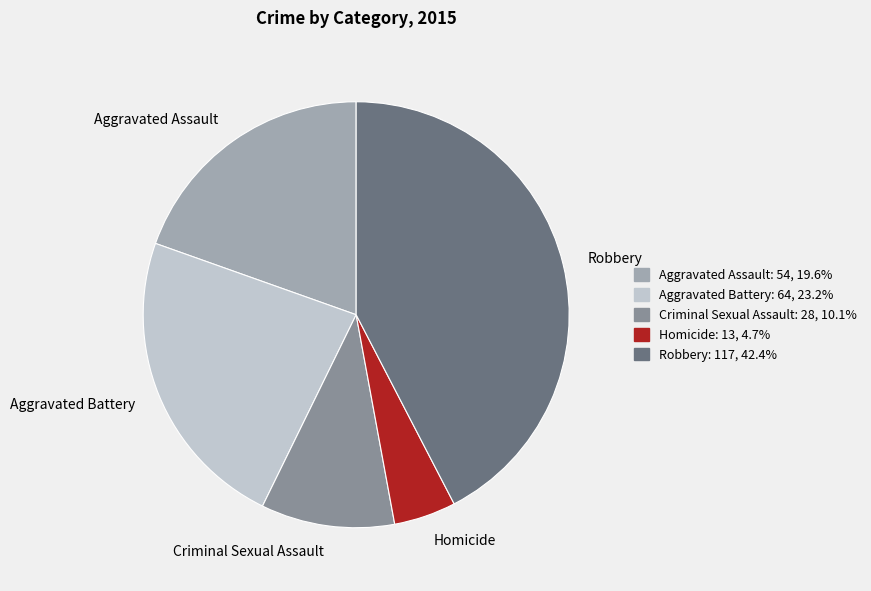

Approximately how many times larger is the value at Aggravated Battery compared to Robbery?

0.5